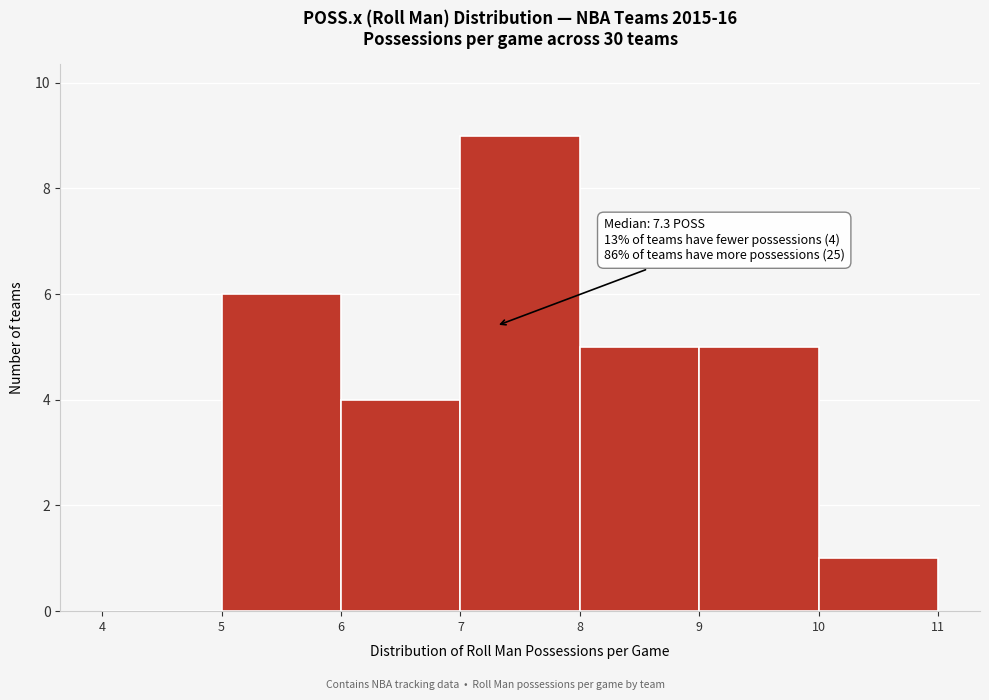

Which range on the x-axis has the tallest bar?

7 to 8